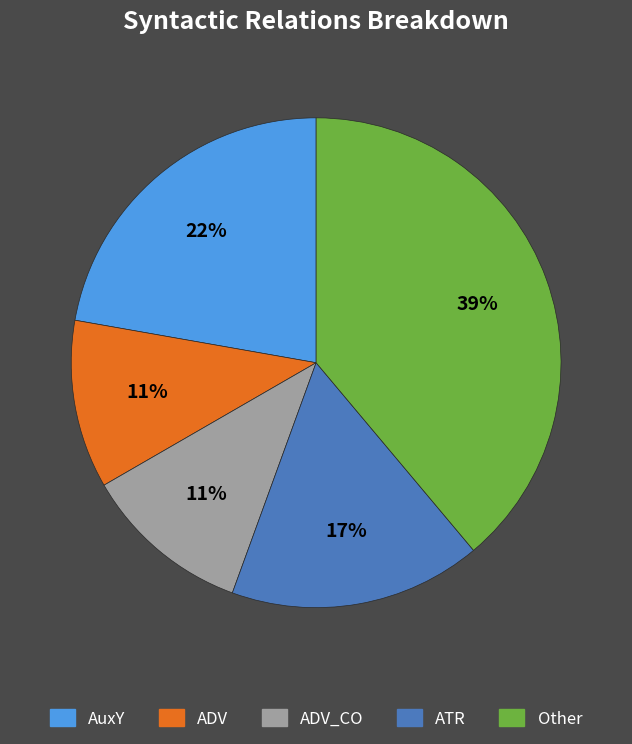

How many segments does this pie chart have?

5